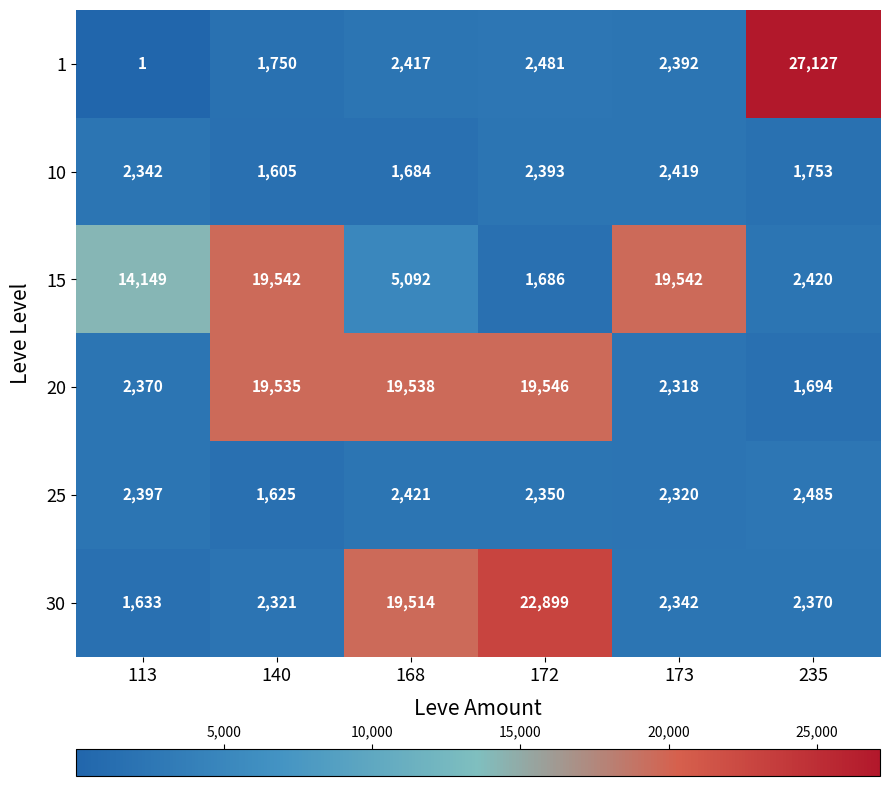

What is the difference between the 15 values at 172 and 173?

17856